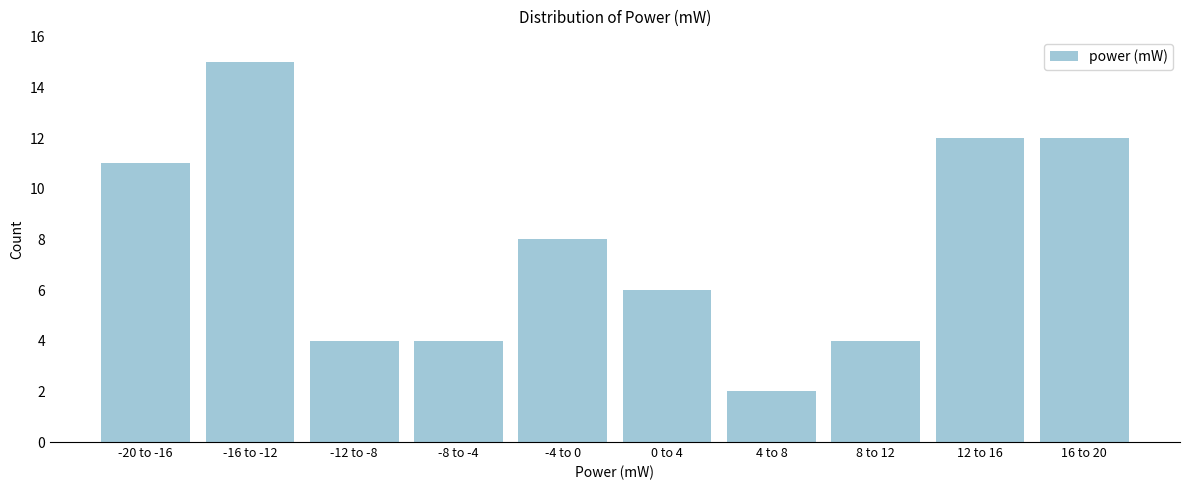

Reading left to right, what are all the values shown in this chart?

-20 to -16=11	-16 to -12=15	-12 to -8=4	-8 to -4=4	-4 to 0=8	0 to 4=6	4 to 8=2	8 to 12=4	12 to 16=12	16 to 20=12